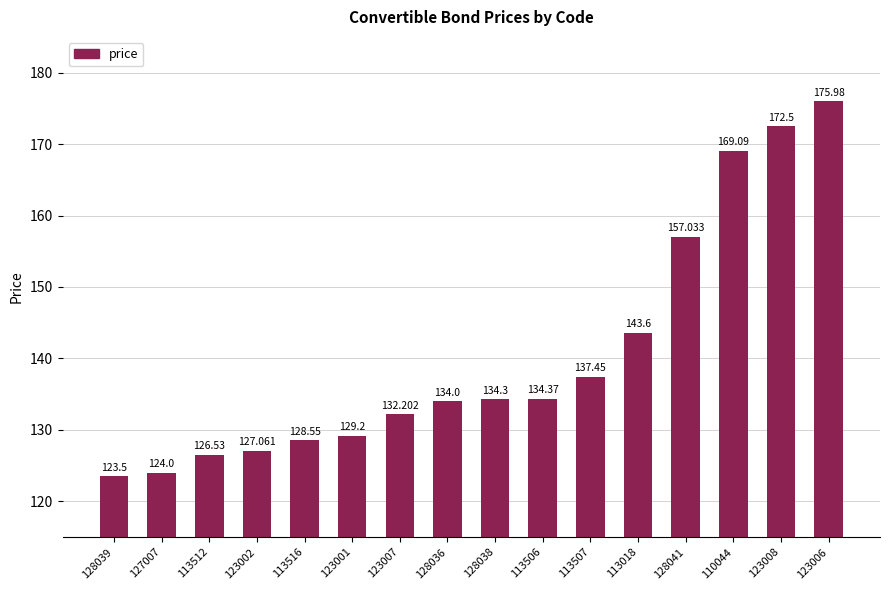

What position from the left is 123001?

6